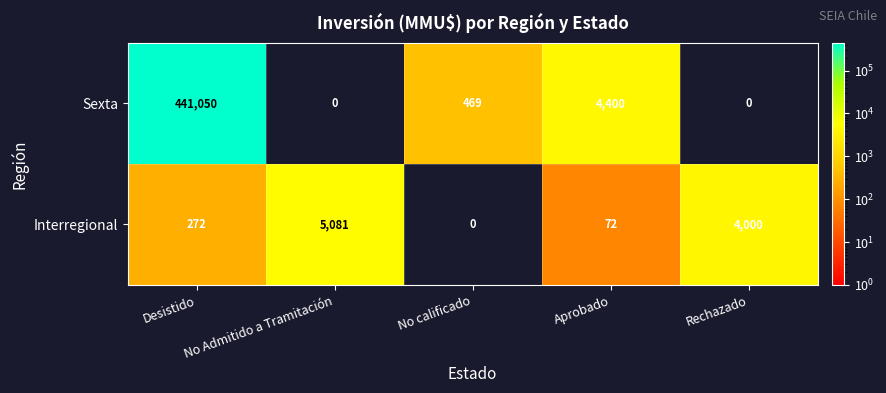

Rank the series at Desistido from highest to lowest value.

Sexta, Interregional